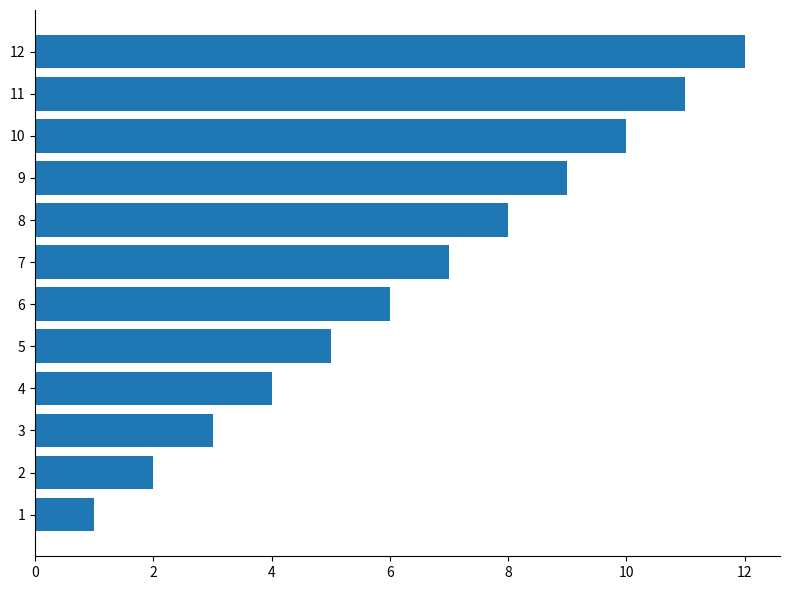

What is the change in value from 2 to 10?

+8